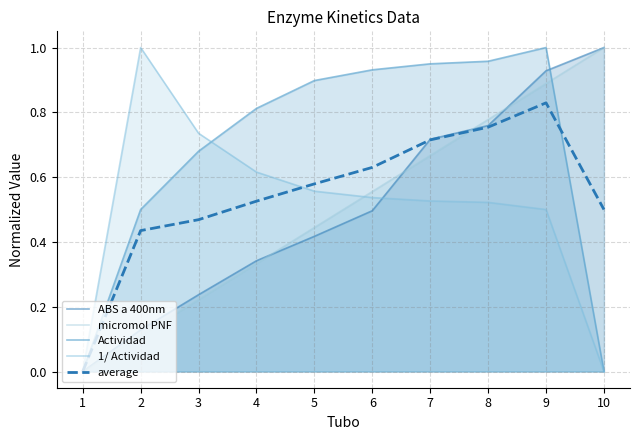

In Actividad, how many points are higher than both neighbors (excluding endpoints)?

1